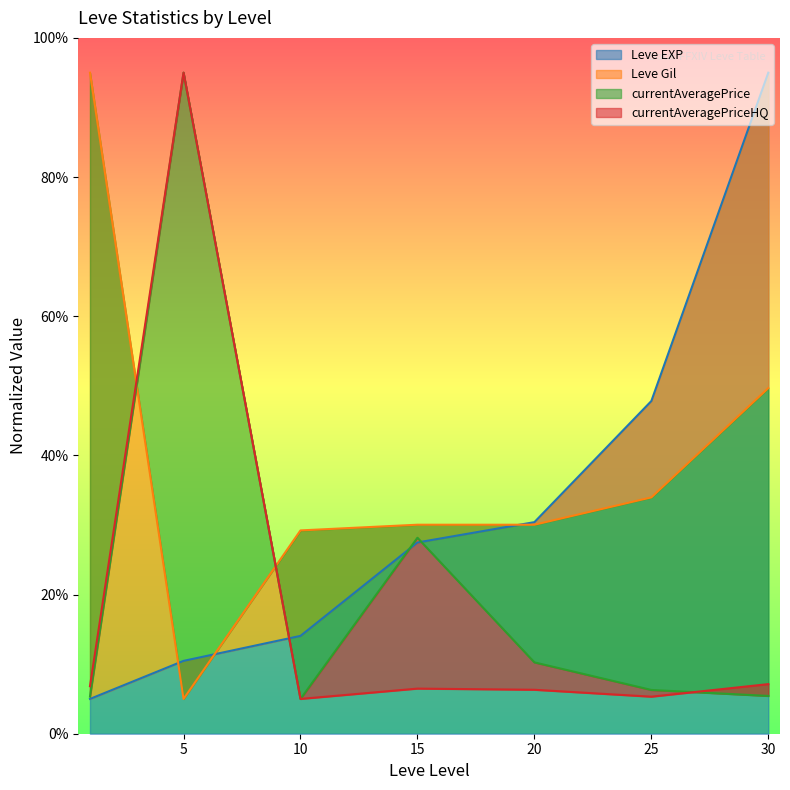

The value of currentAveragePriceHQ at 10 is 5.0. True or false?

True